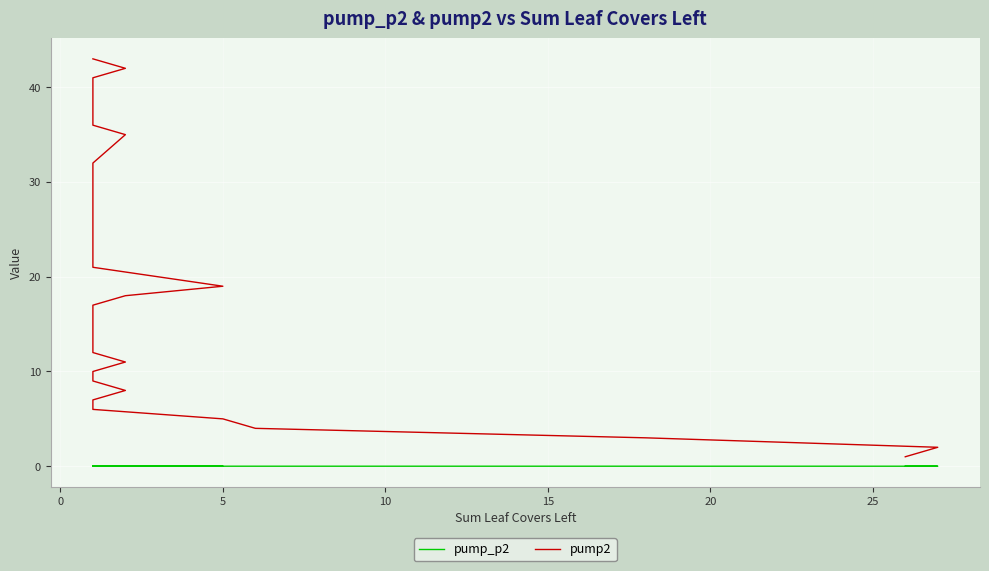

What is the lowest value of the pump2 series?

1.0